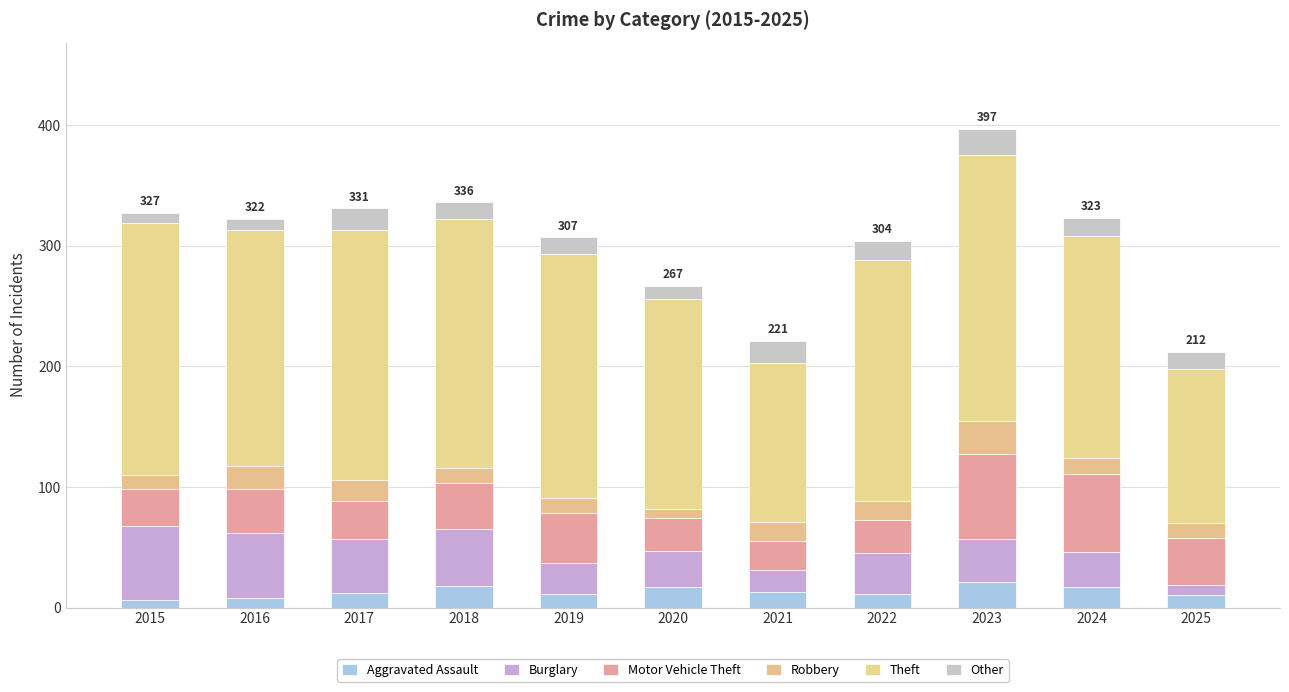

How many bars are there in total?

11